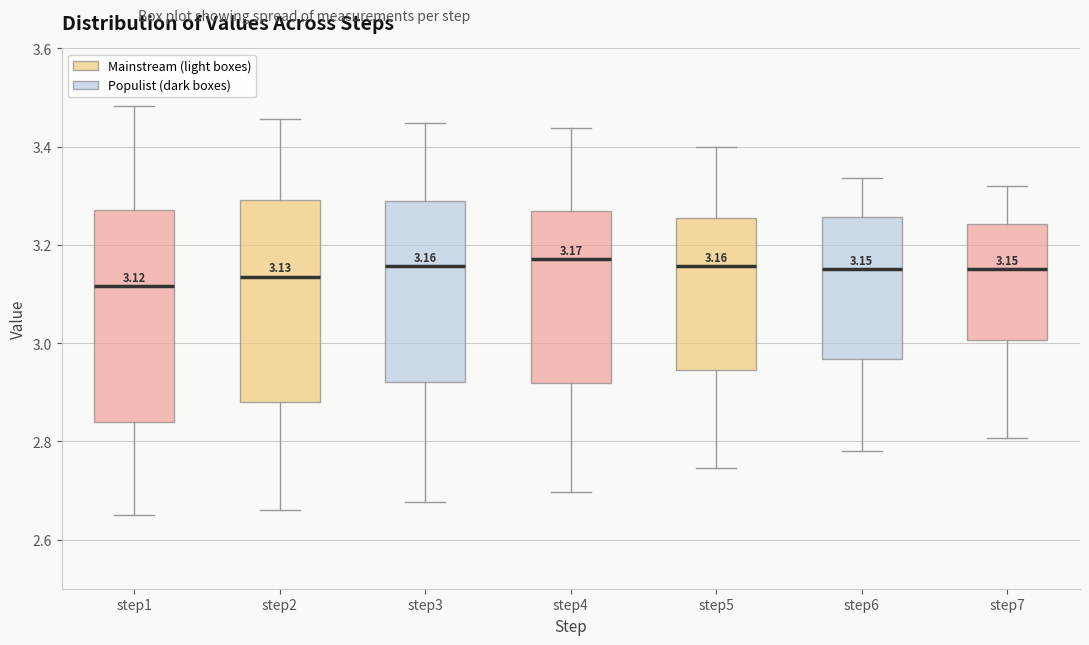

Which box is the tallest, from its lower edge to its upper edge?

step1